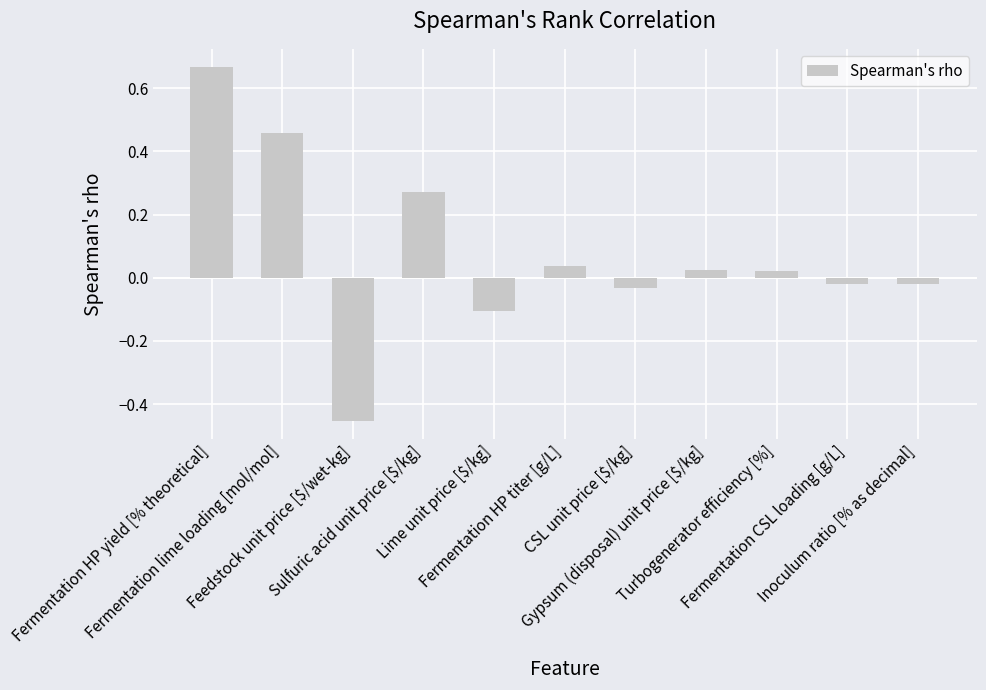

What is the difference between the values at Fermentation HP titer [g/L] and Sulfuric acid unit price [$/kg]?

0.2